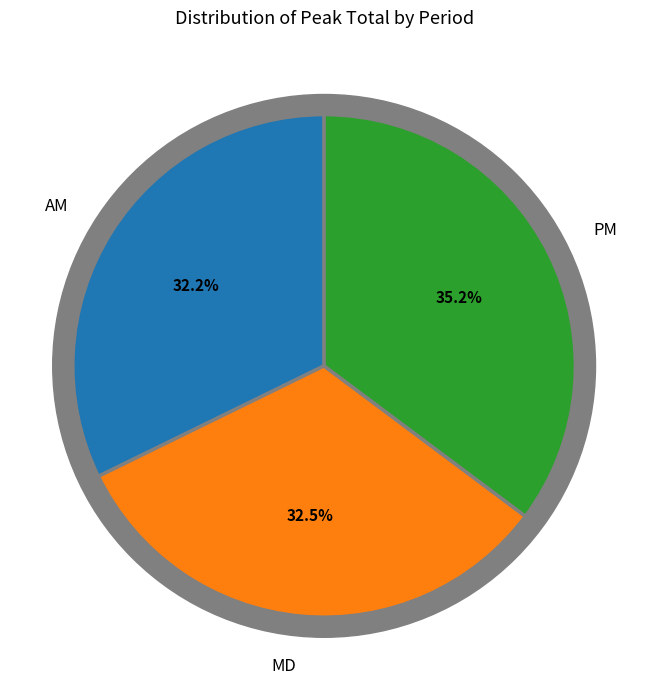

Is AM the majority of the pie?

No